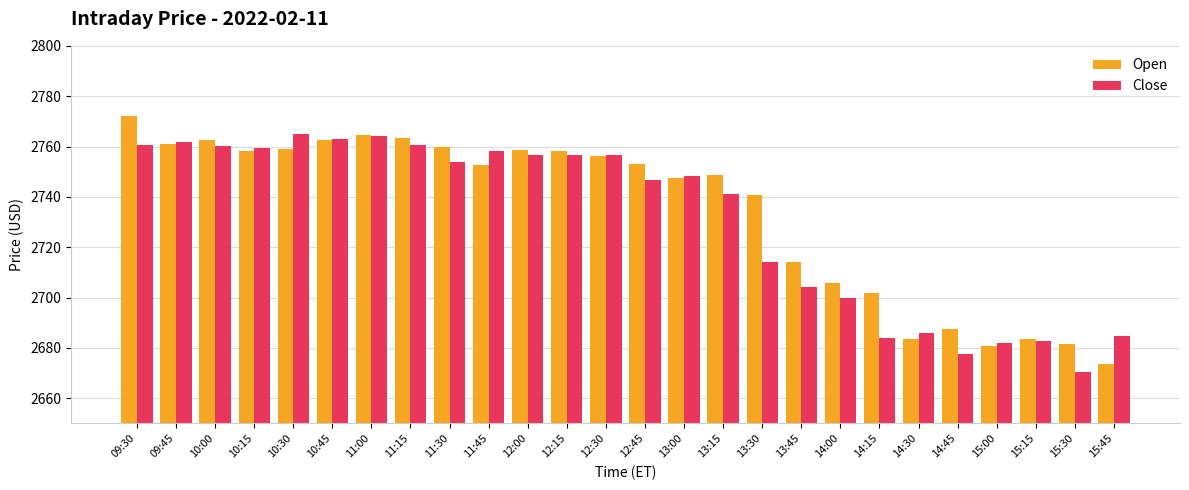

True or false: Open has a value of 804.0 at 13:30.

False